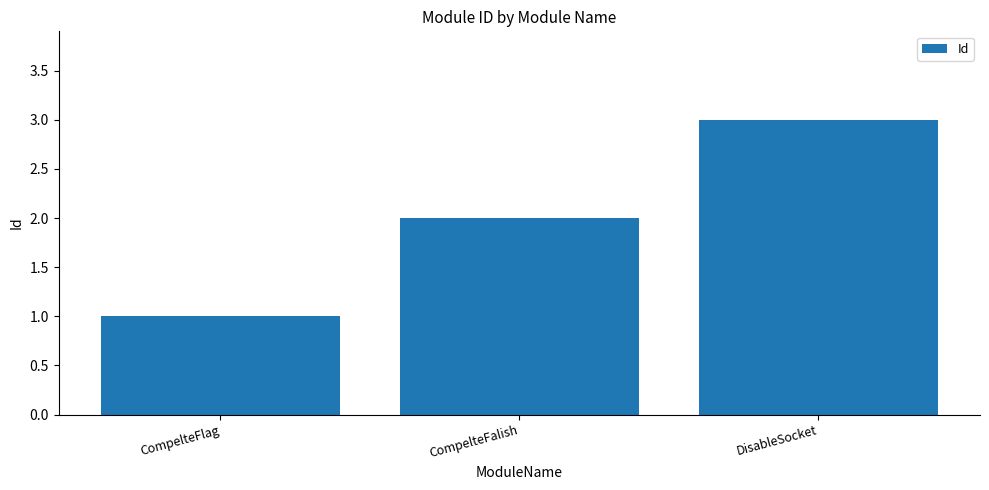

List the labels in order of value, largest first.

DisableSocket, CompelteFalish, CompelteFlag